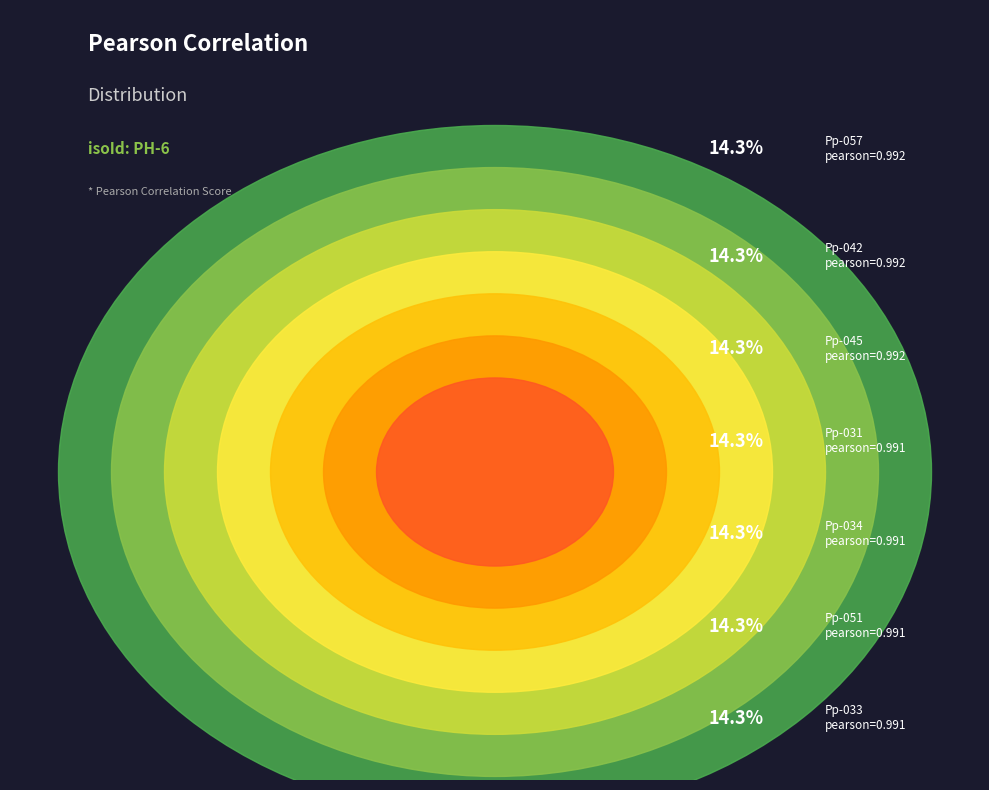

What is the total percentage of Pp-033 and Pp-057?

28.6%